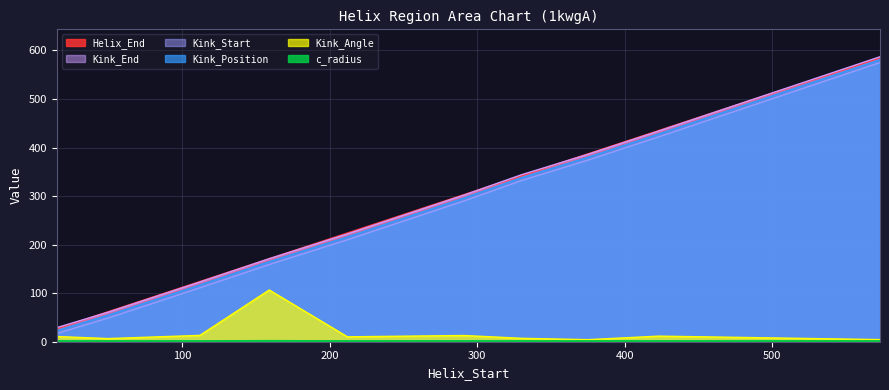

How many distinct data groups are displayed?

6